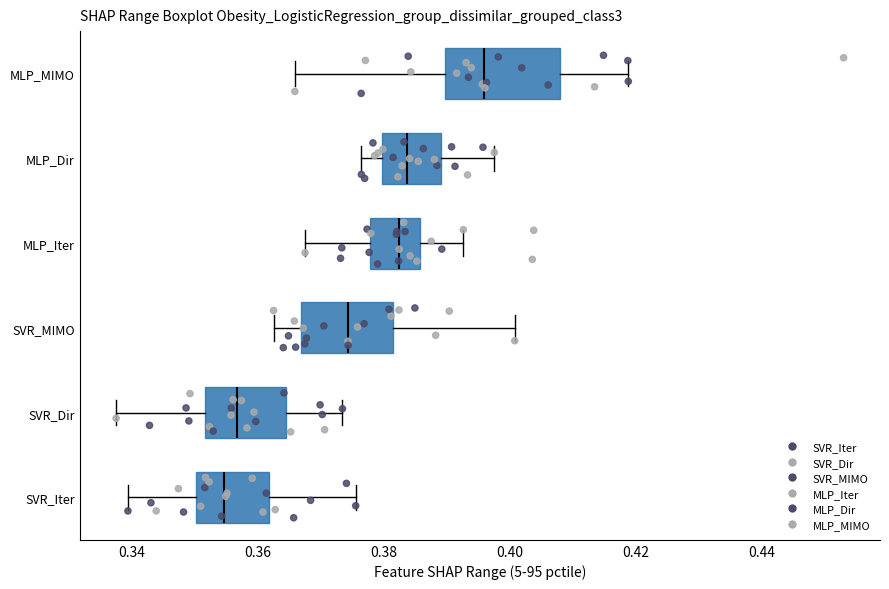

Comparing the boxes themselves (not the whiskers), which one is the widest?

MLP_MIMO